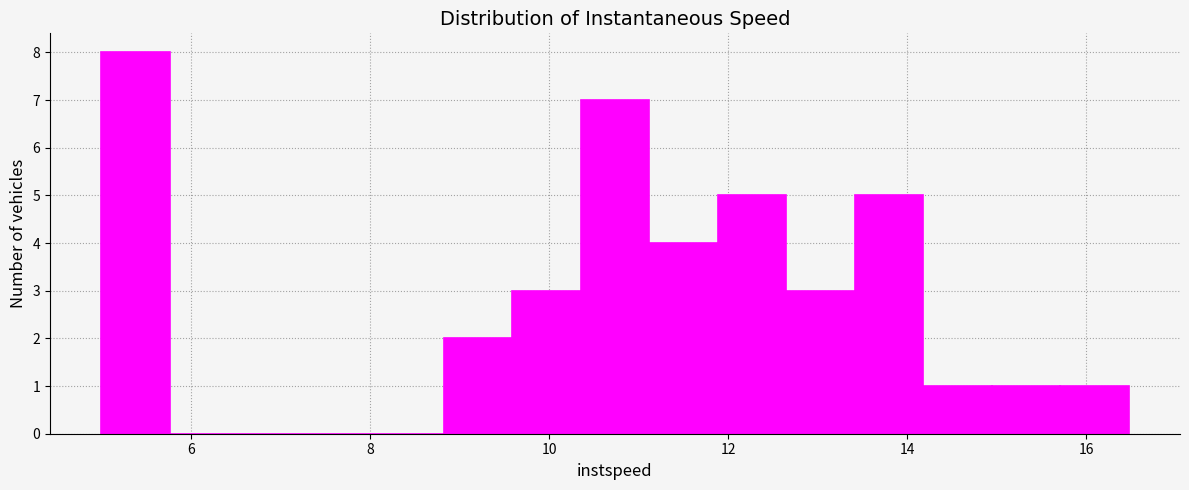

Around what value on the x-axis is the tallest bar? Give the approximate position of its centre, as read against the axis.

5.4